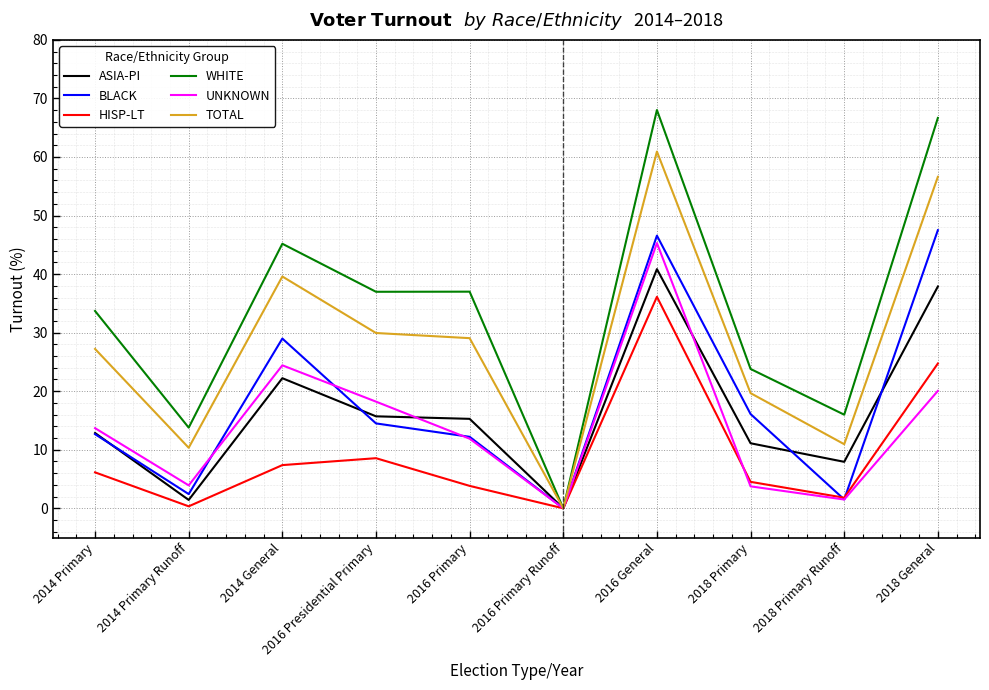

The ASIA-PI series shows 29.1 at 2014 General. True or false?

False